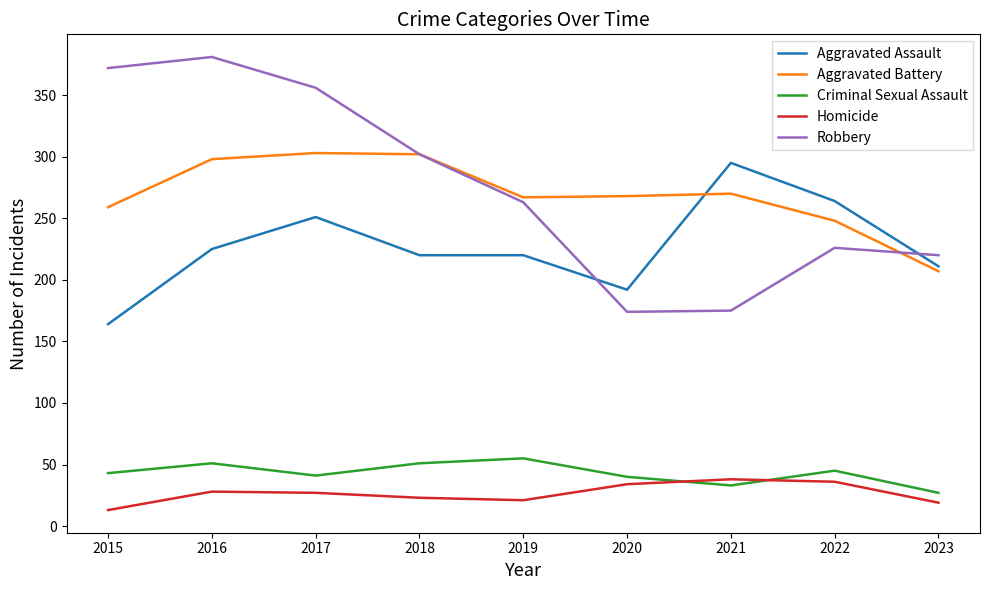

At 2015, list the series in order from smallest to largest.

Homicide, Criminal Sexual Assault, Aggravated Assault, Aggravated Battery, Robbery